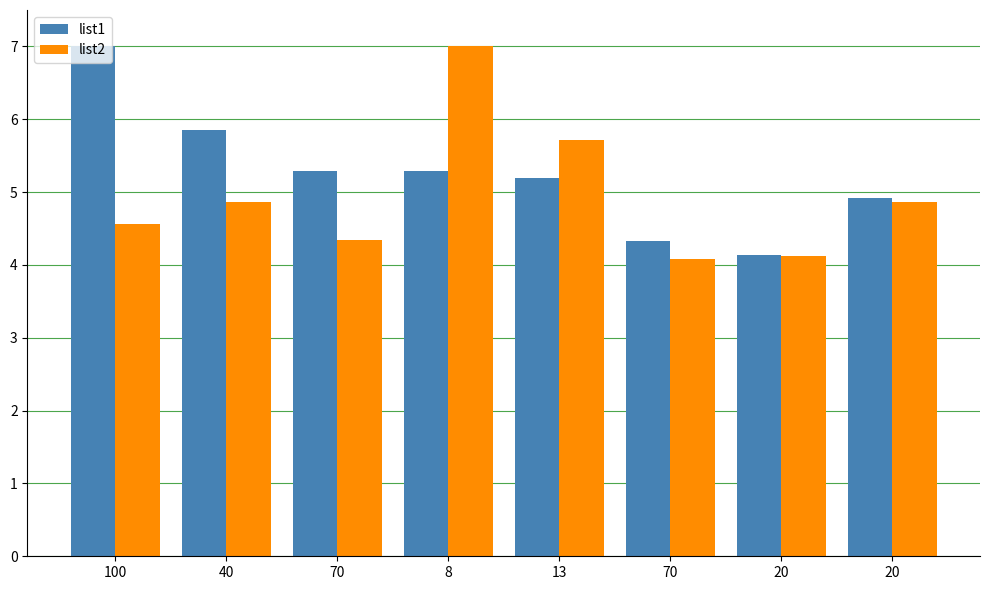

What is the maximum value shown in the chart?

7.0